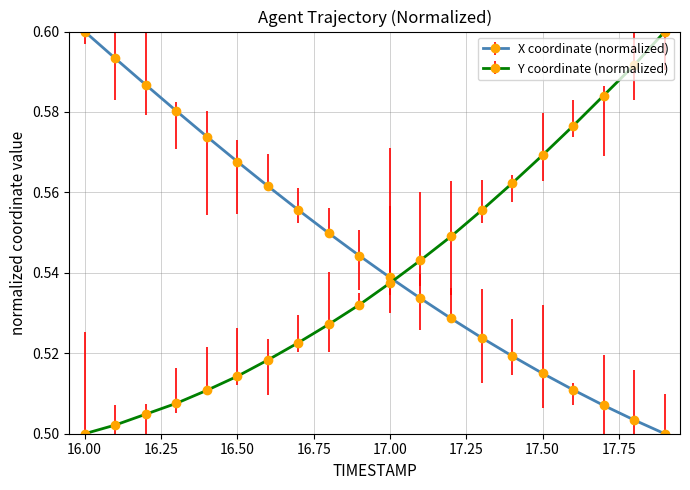

How many intersections are there between Y coordinate (normalized) and X coordinate (normalized)?

1